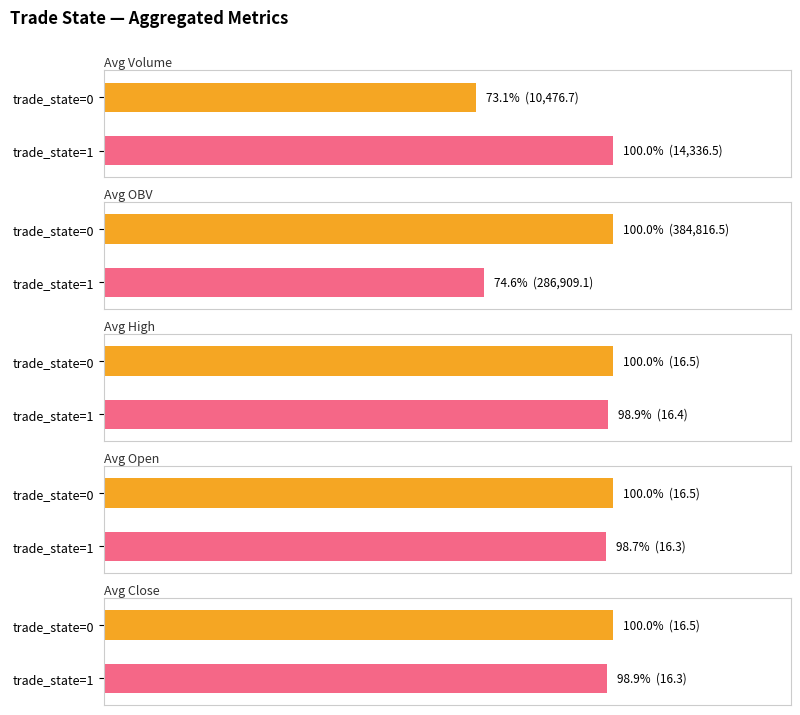

At which label does avg_close reach its peak?

trade_state=0